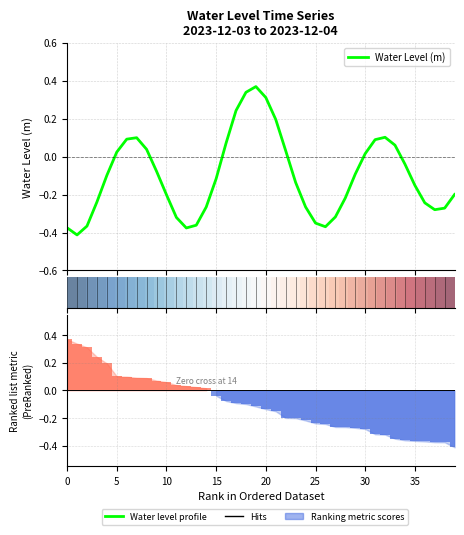

True or false: row_0 has a value of 0.1 at 15.

False